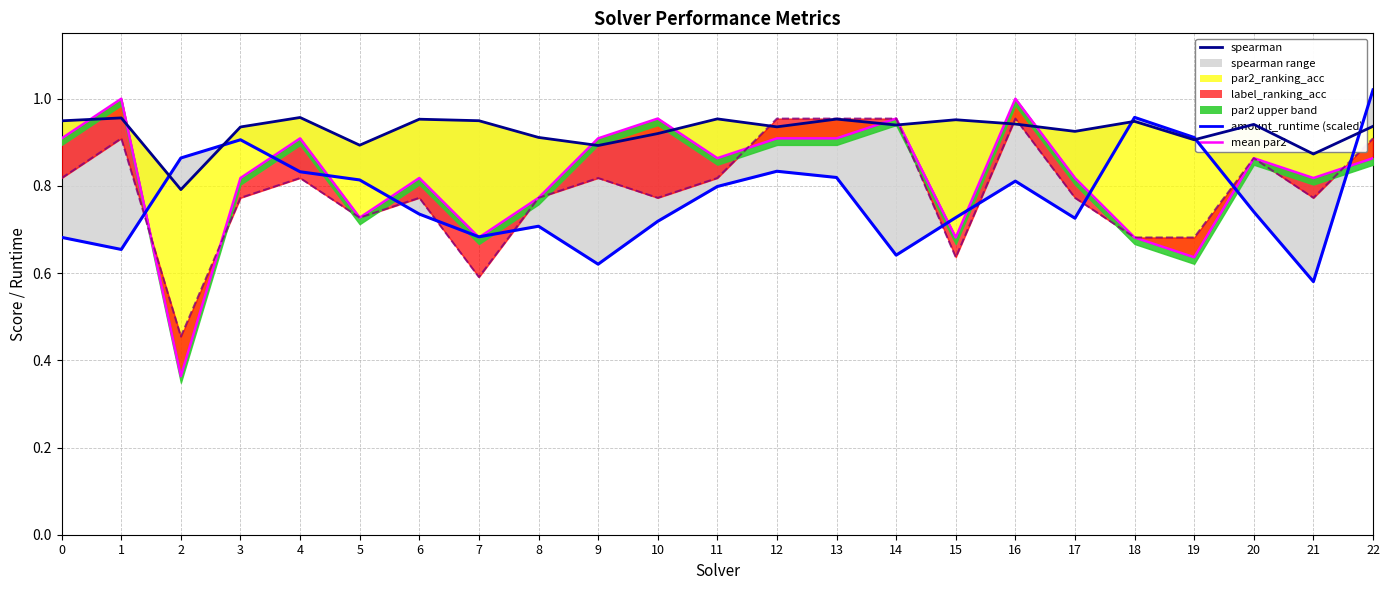

The chart shows a value of 0.7 at 8. True or false?

True